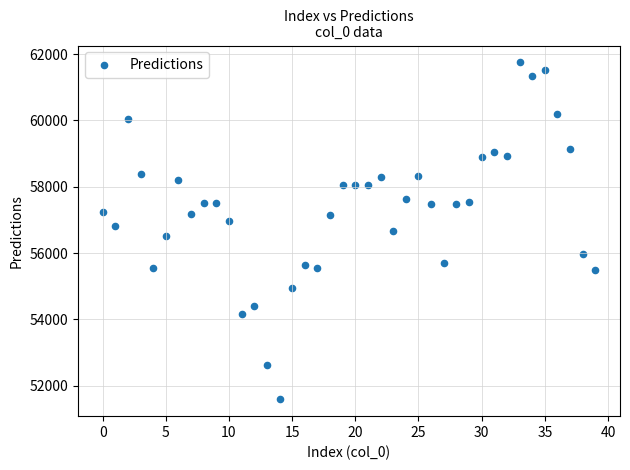

What is the range of Y values (max minus min)?

10160.0